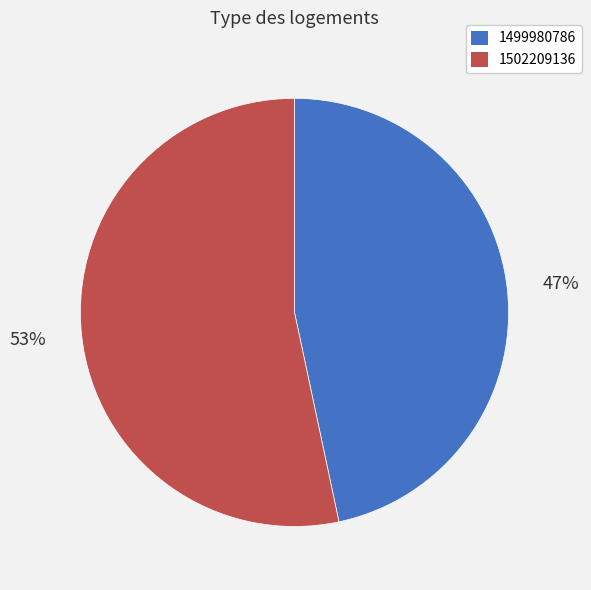

Does any single category account for the majority?

Yes